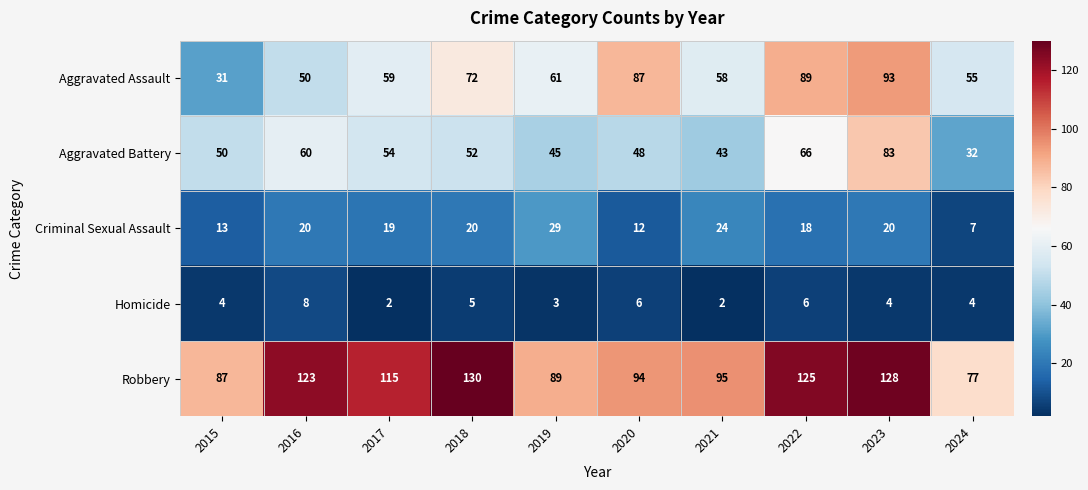

What is the difference between the maximum and minimum values in the Robbery series?

53